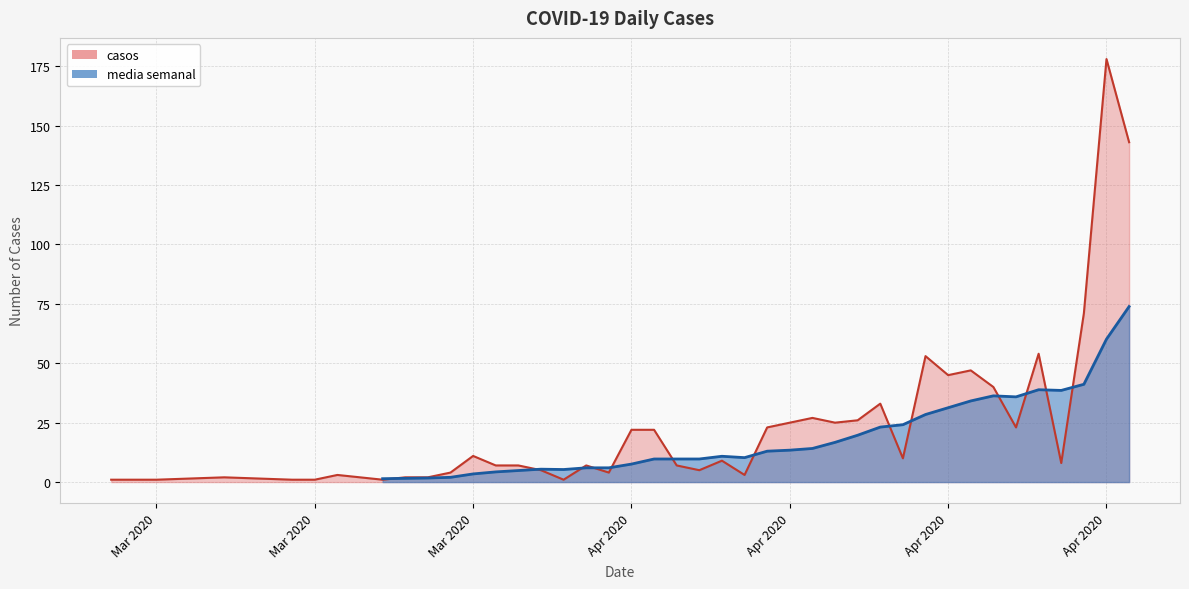

The chart shows a value of 1 at Mar 2020. True or false?

True